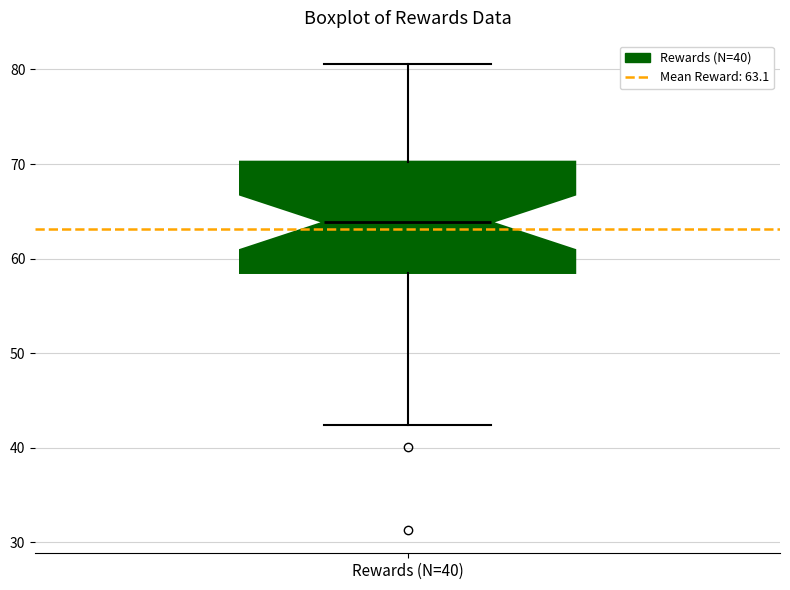

Where does the median line of the box for Rewards (N=40) sit on the y-axis? The values are not printed on the chart, so give them approximately, as read against the axis.

64